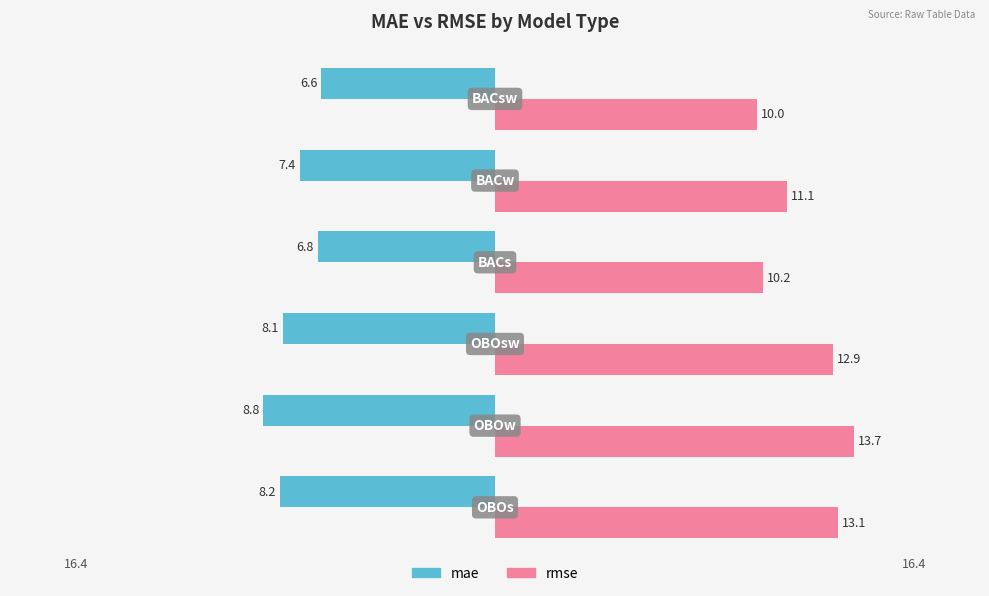

List the series in order of their overall mean, lowest first.

mae, rmse